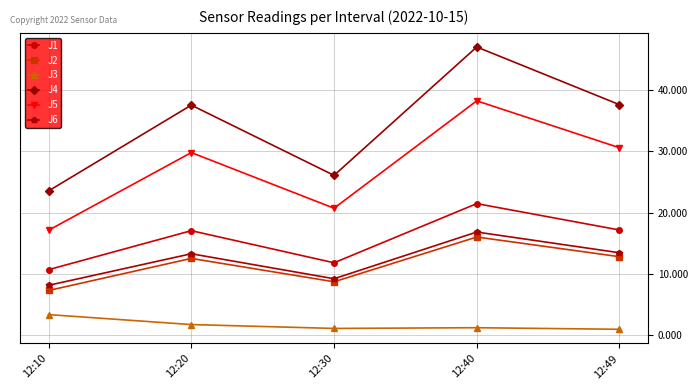

True or false: J6 has a value of 13.5 at 12:49.

True